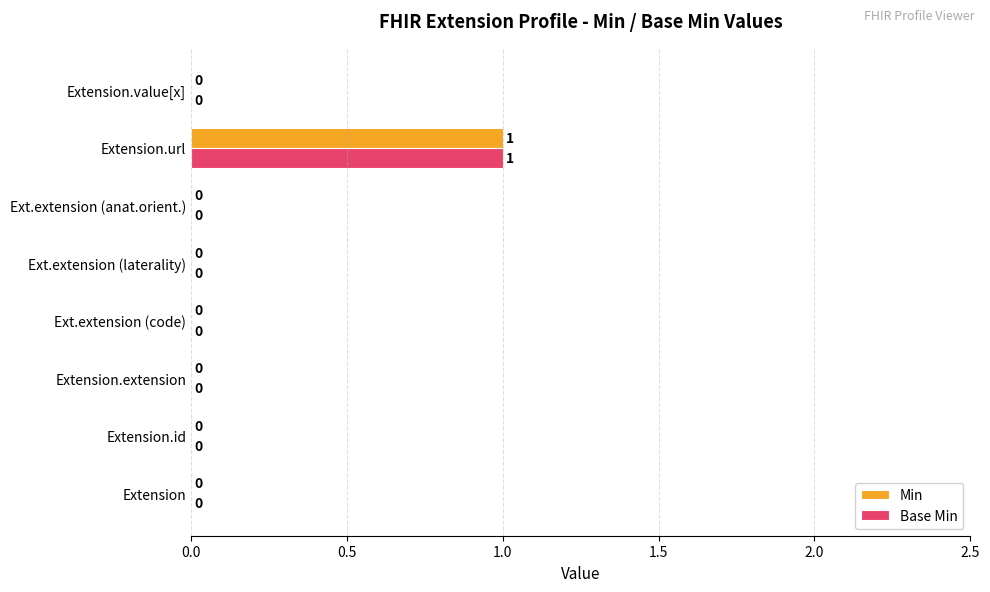

Which category has the highest value in the Base Min series?

Extension.url